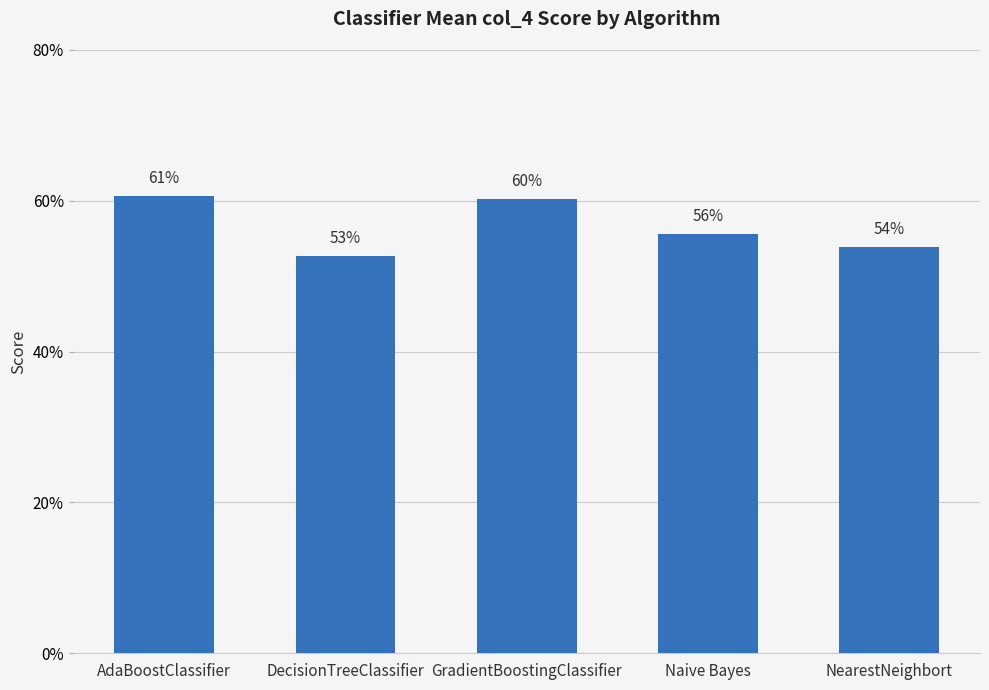

What is the difference between the second highest and minimum values?

0.1